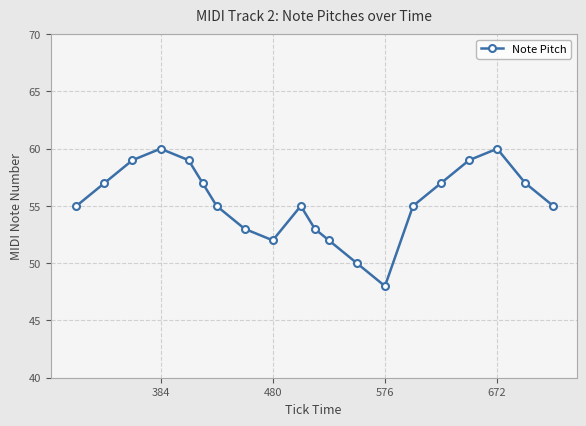

What is the sum of all values?

1108